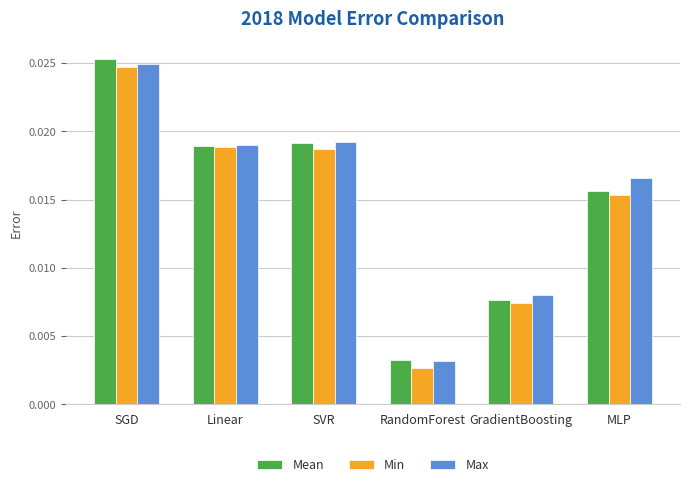

What is the label of the 5th bar from the left?

GradientBoosting